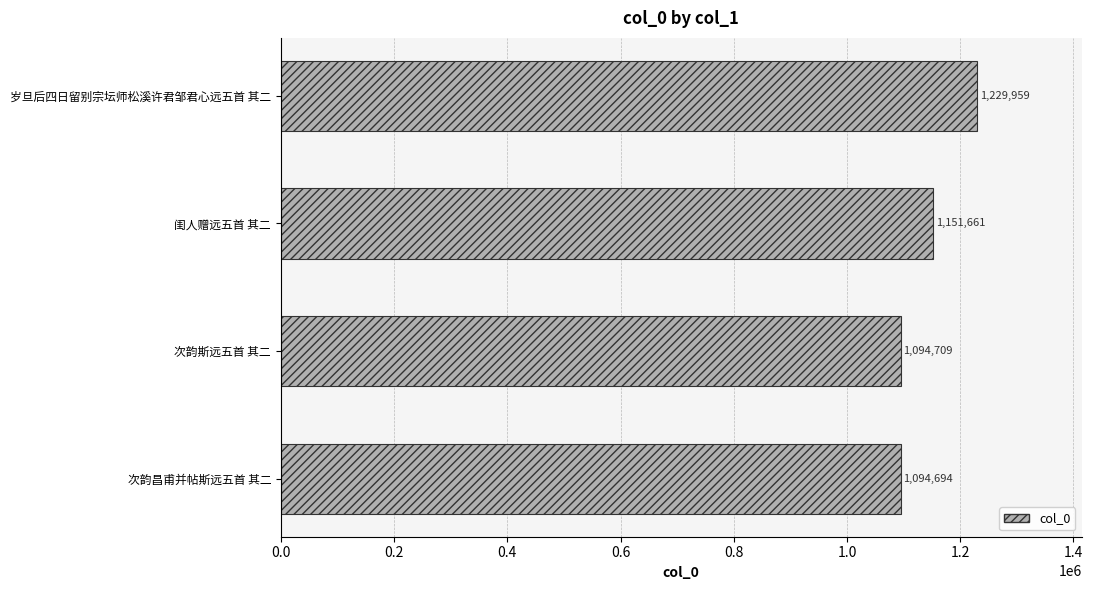

Between 闺人赠远五首 其二 and 岁旦后四日留别宗坛师松溪许君邹君心远五首 其二, which is larger?

岁旦后四日留别宗坛师松溪许君邹君心远五首 其二